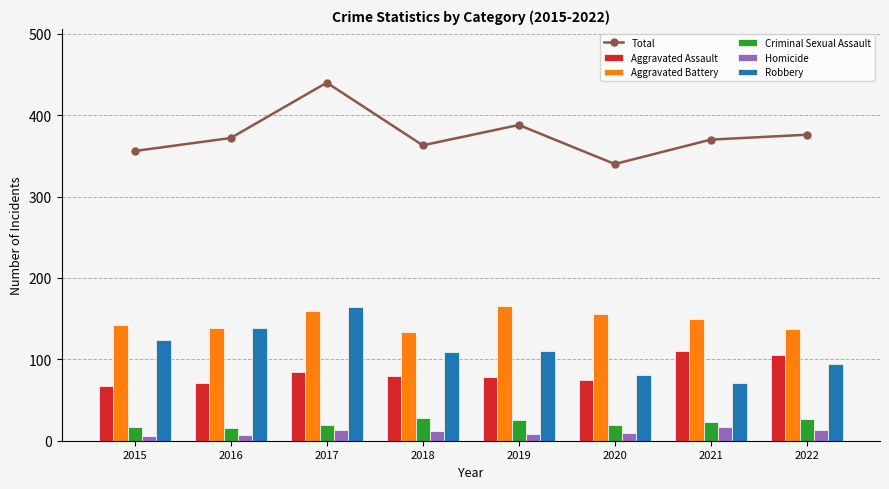

What are all the series names shown in the legend?

Total, Aggravated Assault, Aggravated Battery, Criminal Sexual Assault, Homicide, Robbery